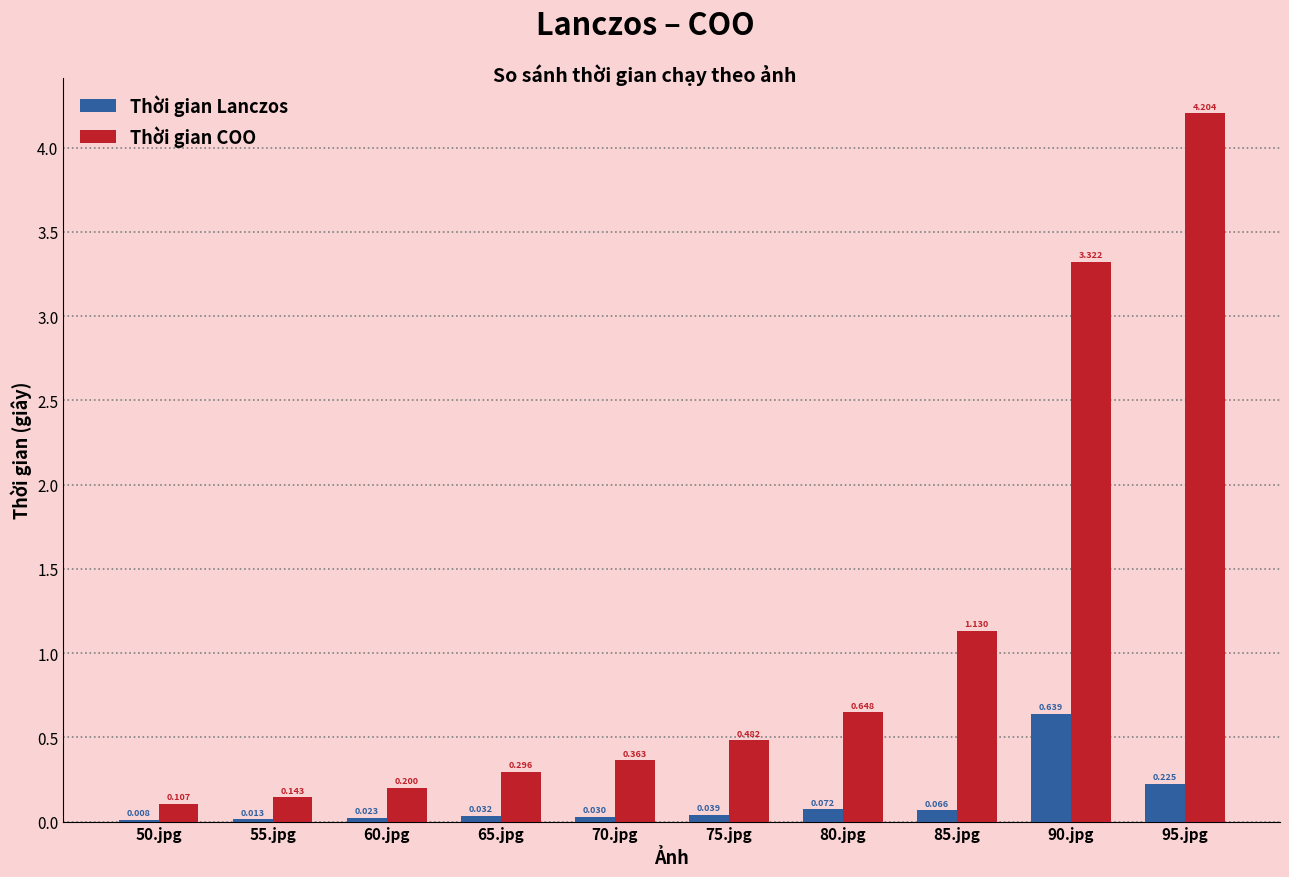

Which series changed the most between 65.jpg and 70.jpg?

Thời gian COO